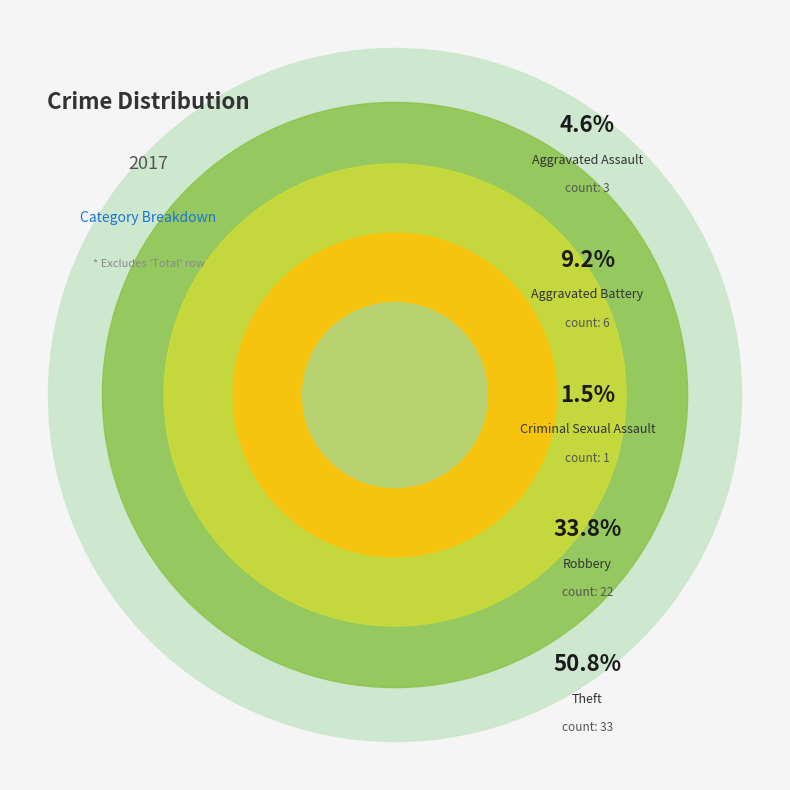

To the nearest percent, what is the difference between the Aggravated Battery and Criminal Sexual Assault slice percentages?

8%